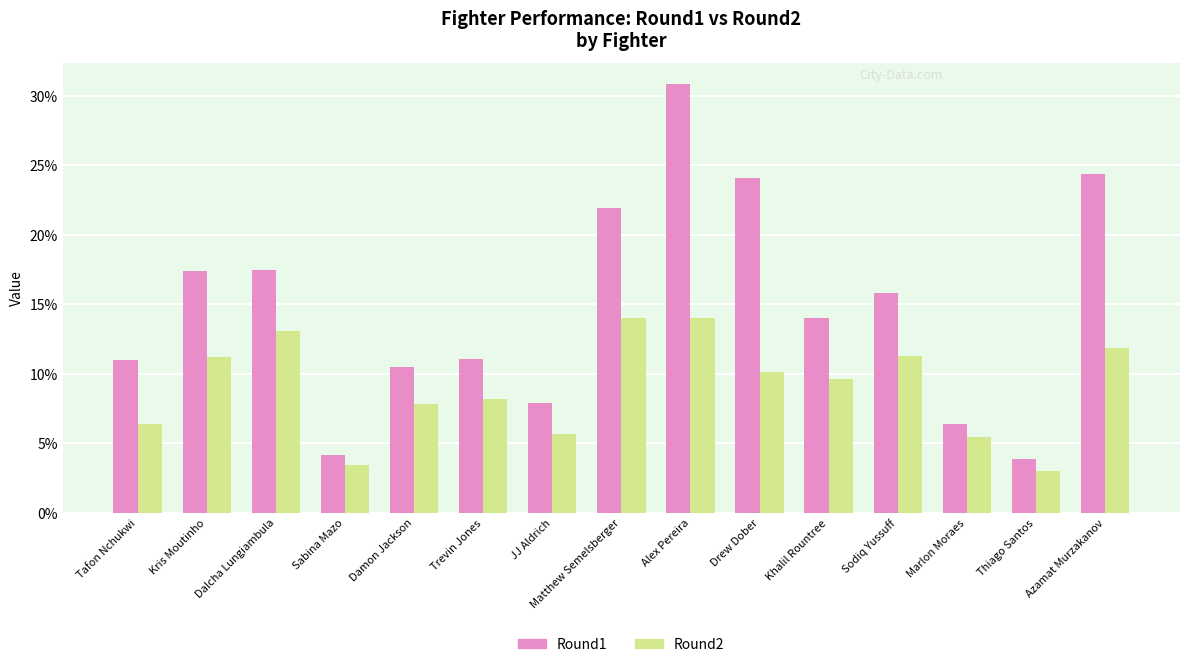

Which label corresponds to the smallest value in the chart?

Thiago Santos